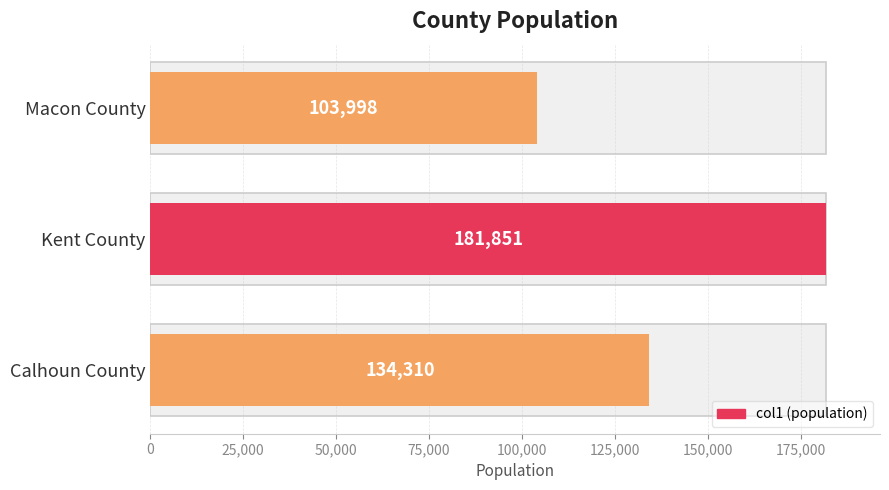

What is the smallest value displayed?

103998